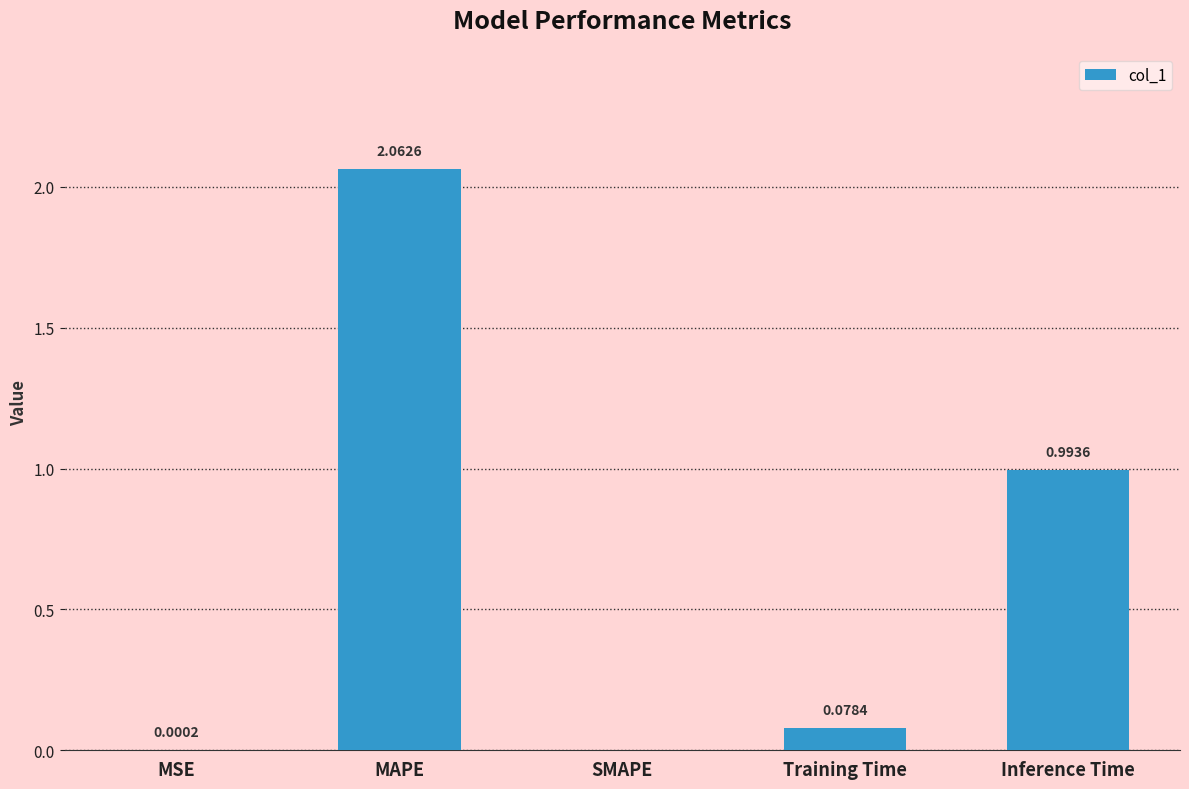

What is the sum of all values?

3.1